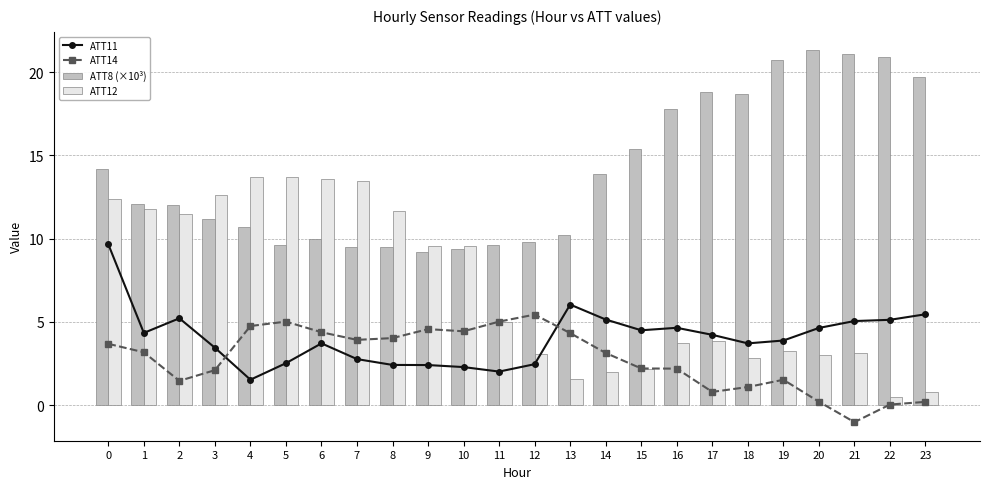

What are all the series names shown in the legend?

ATT11, ATT14, ATT8 (×10³), ATT12